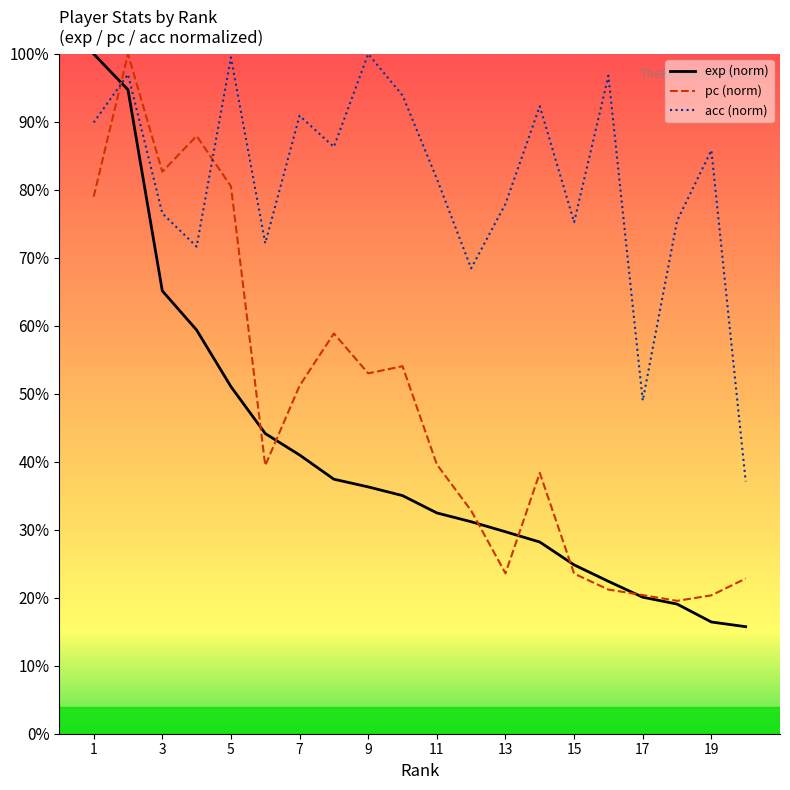

List the series in order of their overall mean, highest first.

acc (norm), pc (norm), exp (norm)